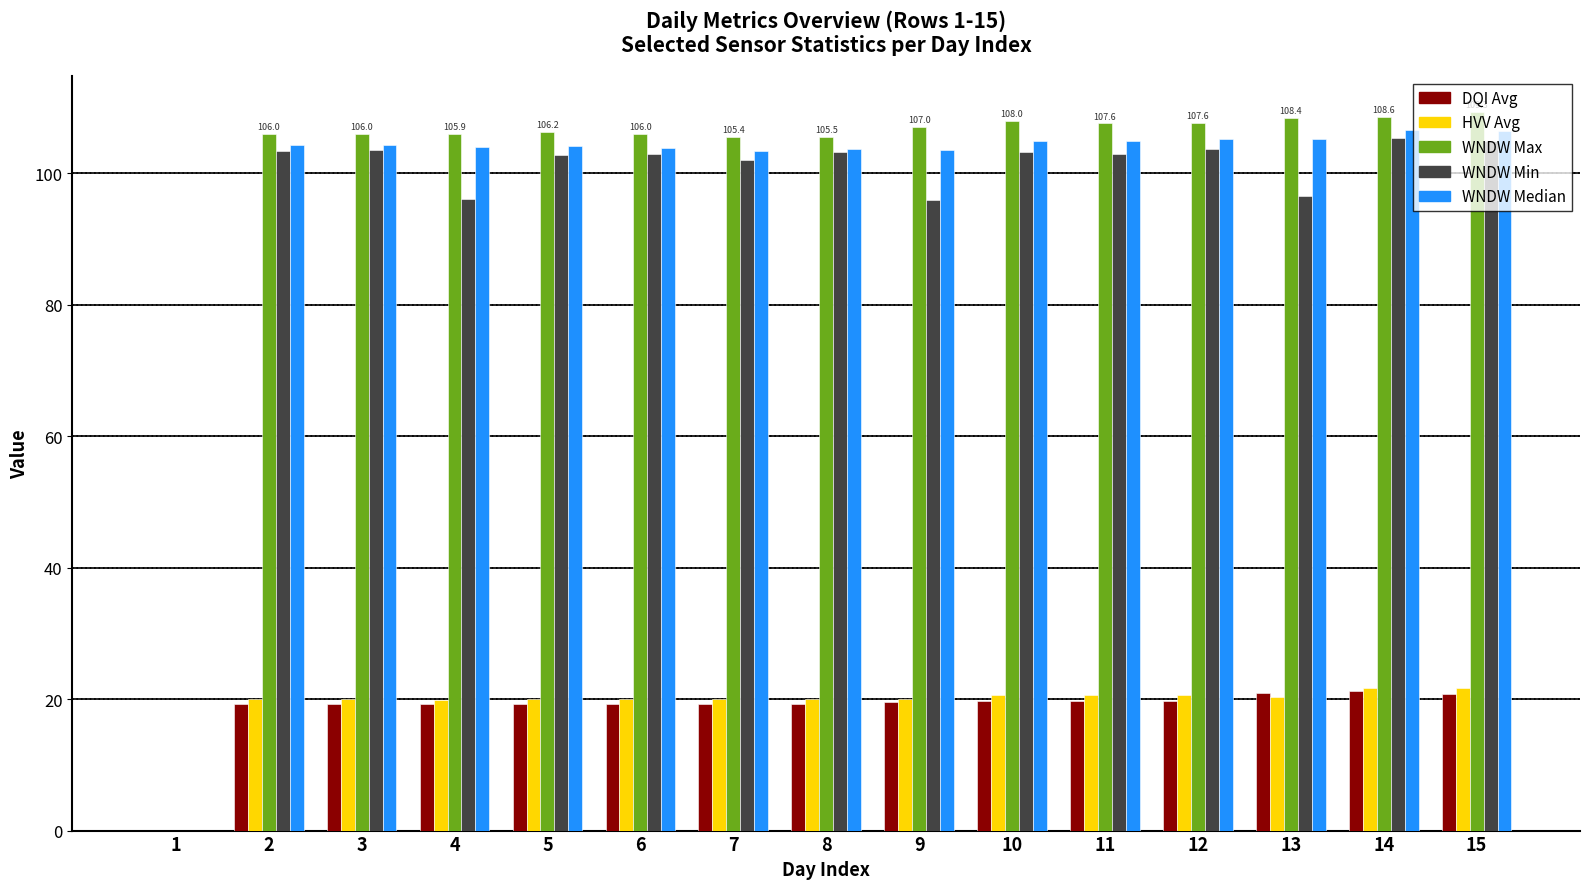

Is the value of WNDW Max at 10 greater than the value of DQI Avg at 9?

Yes